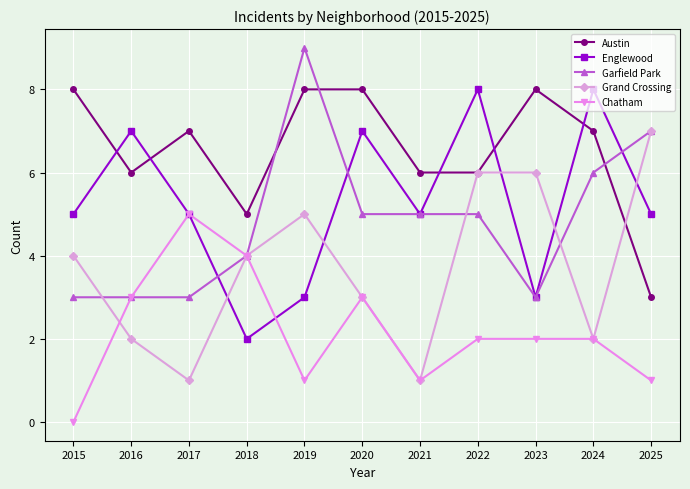

Between 2017 and 2022, which series saw the biggest shift?

Grand Crossing